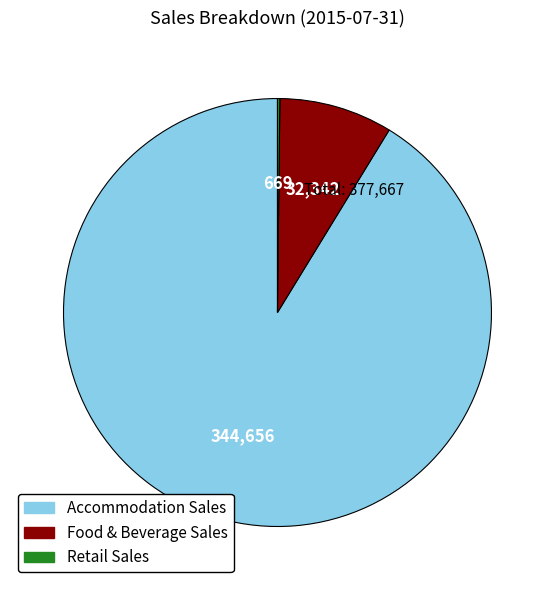

Which has a higher value, Accommodation Sales or Food & Beverage Sales?

Accommodation Sales